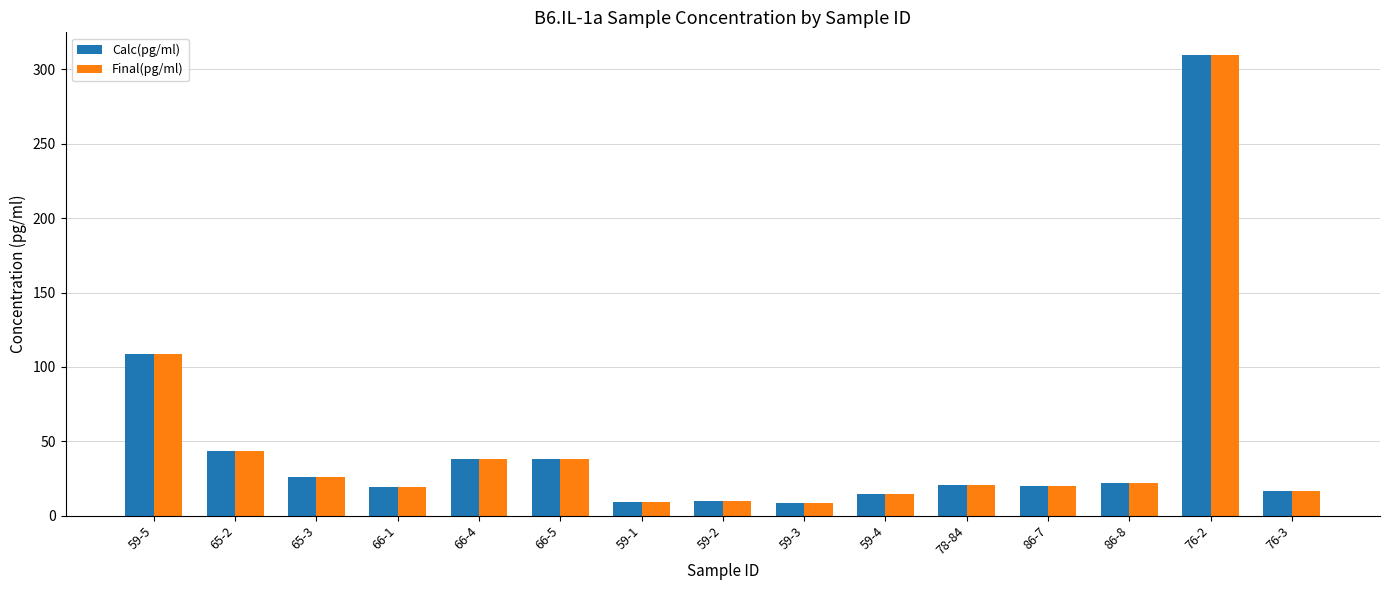

What is the smallest value displayed?

8.3